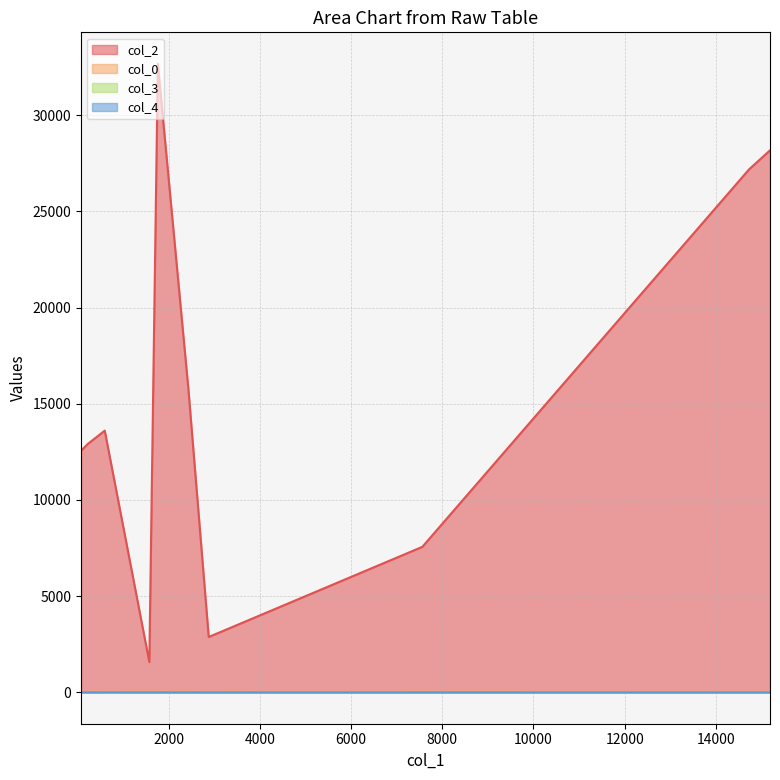

True or false: col_3 and col_2 intersect in this chart.

False